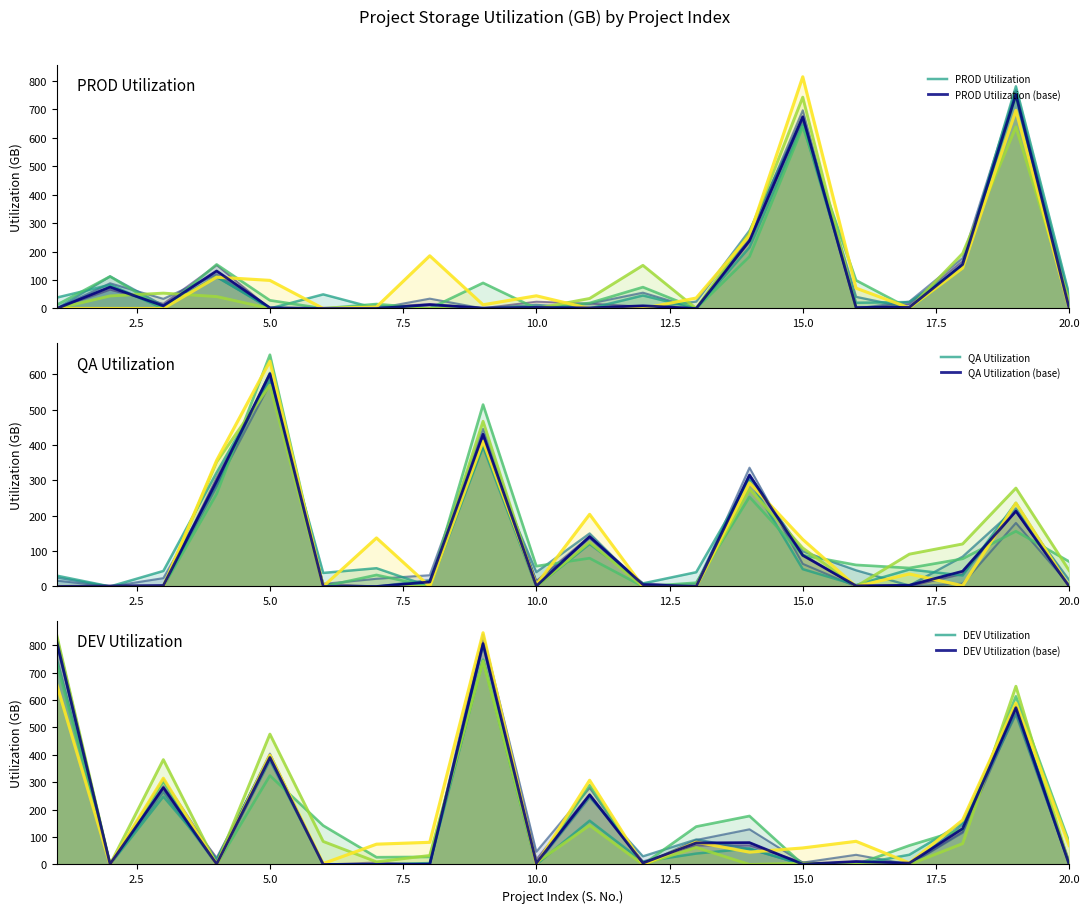

What is the difference between the maximum and second lowest values in the PROD Utilization (base) series?

752.0